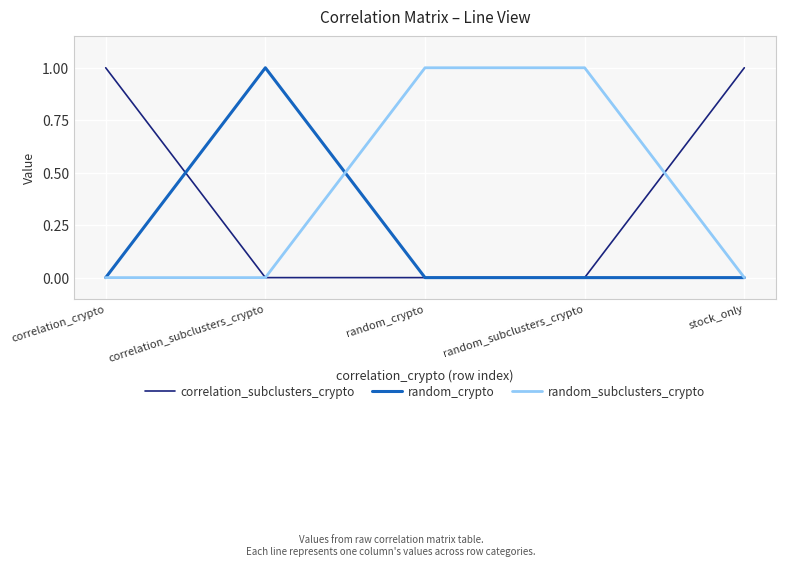

Does the chart have visible grid lines?

Yes